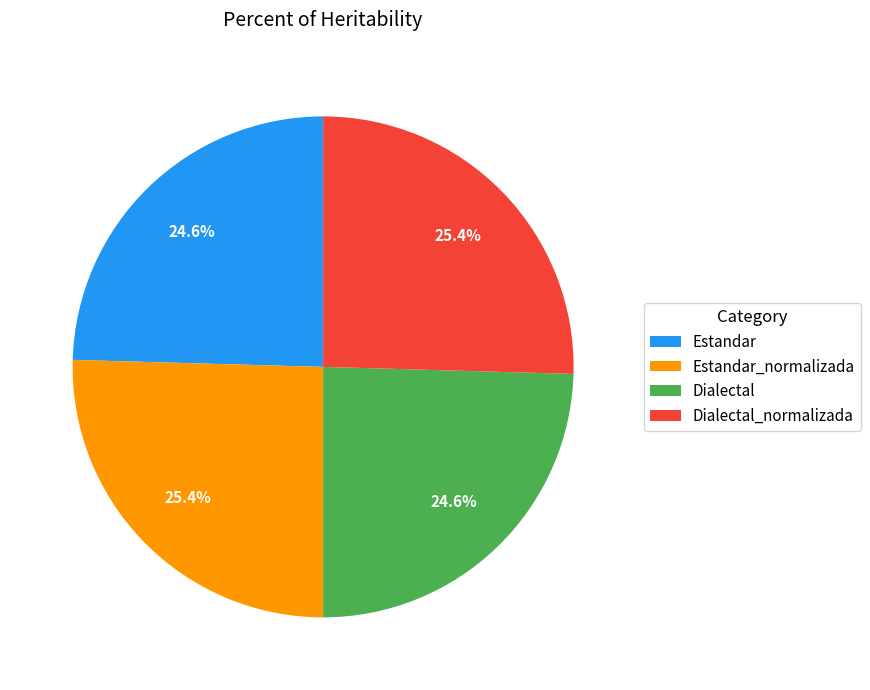

Is it true that Dialectal_normalizada is 25% of the pie?

True